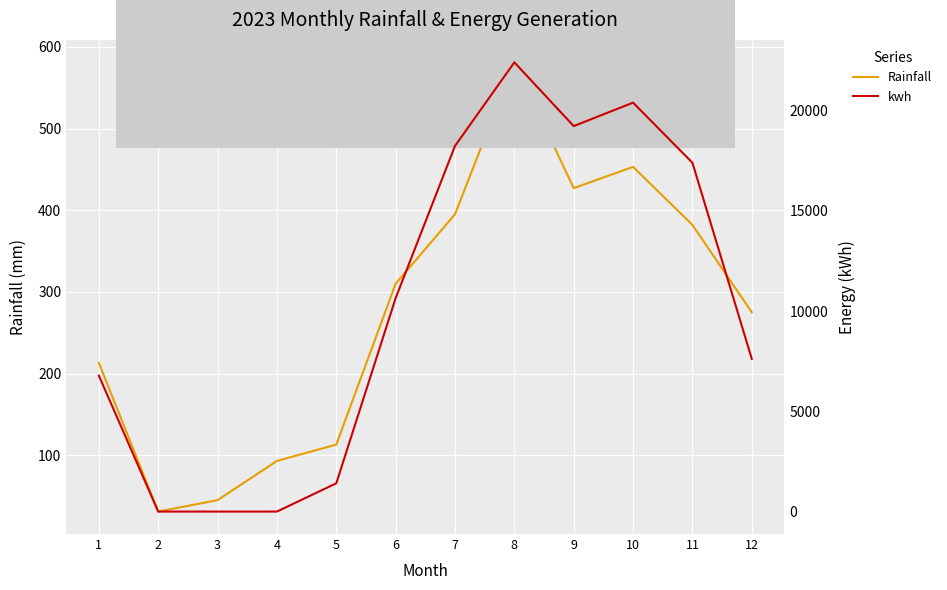

In kwh, how many points are lower than both neighbors (excluding endpoints)?

1